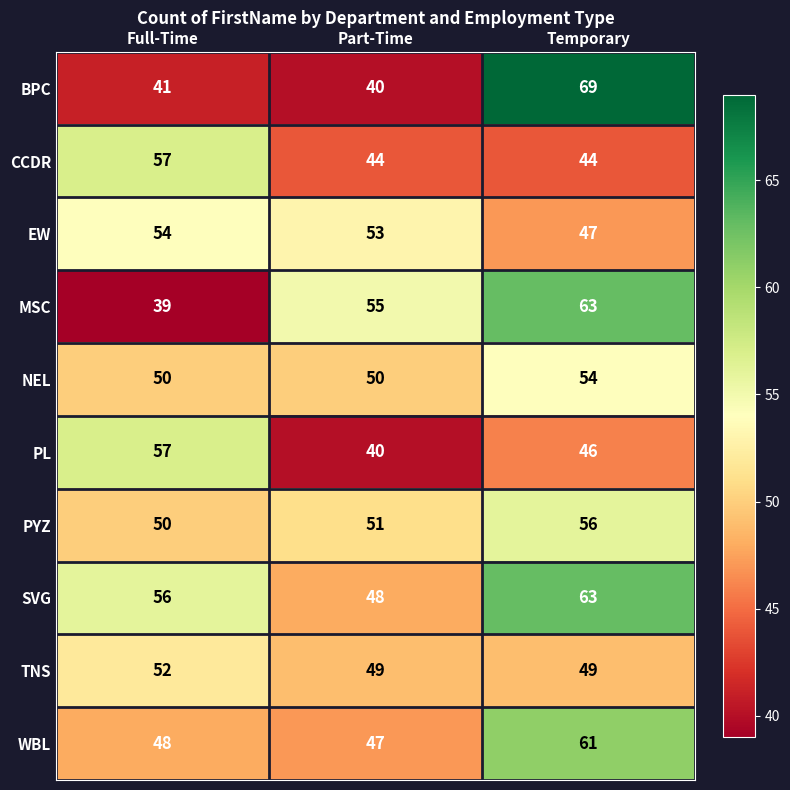

The TNS series shows 49 at Temporary. True or false?

True